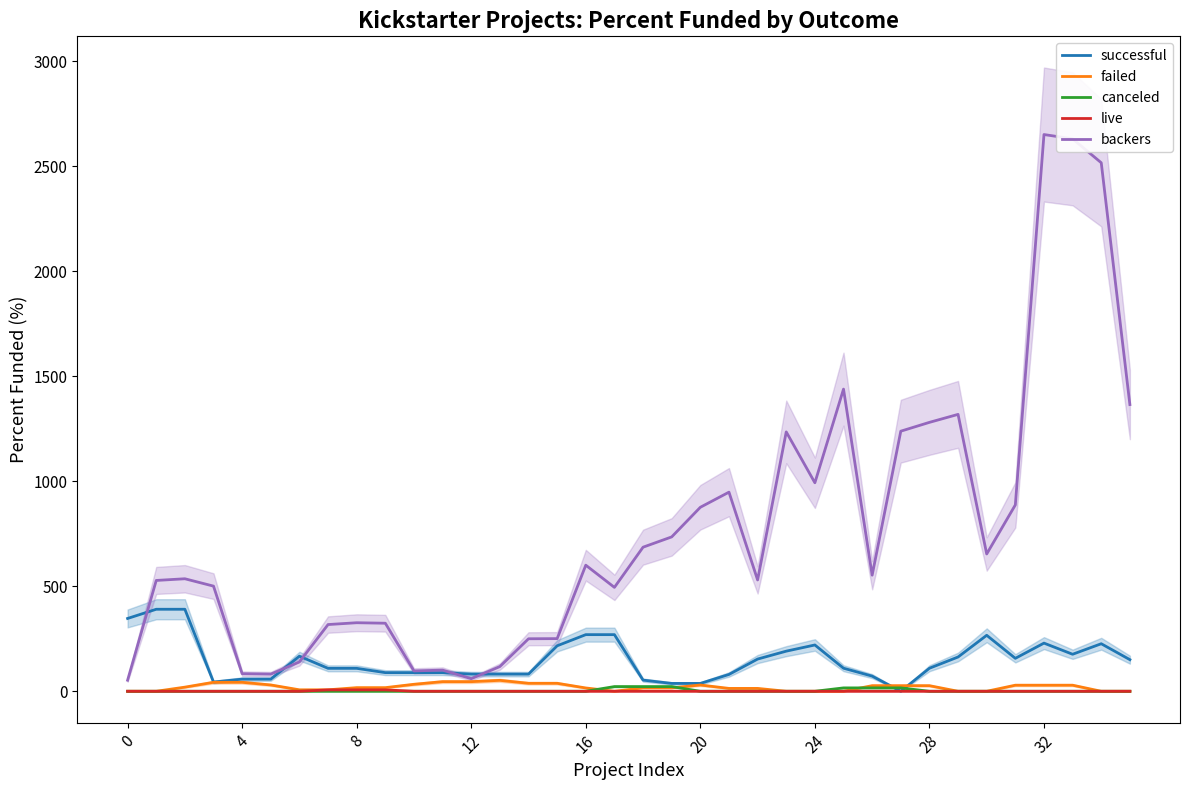

How many data points in backers are above 552?

18